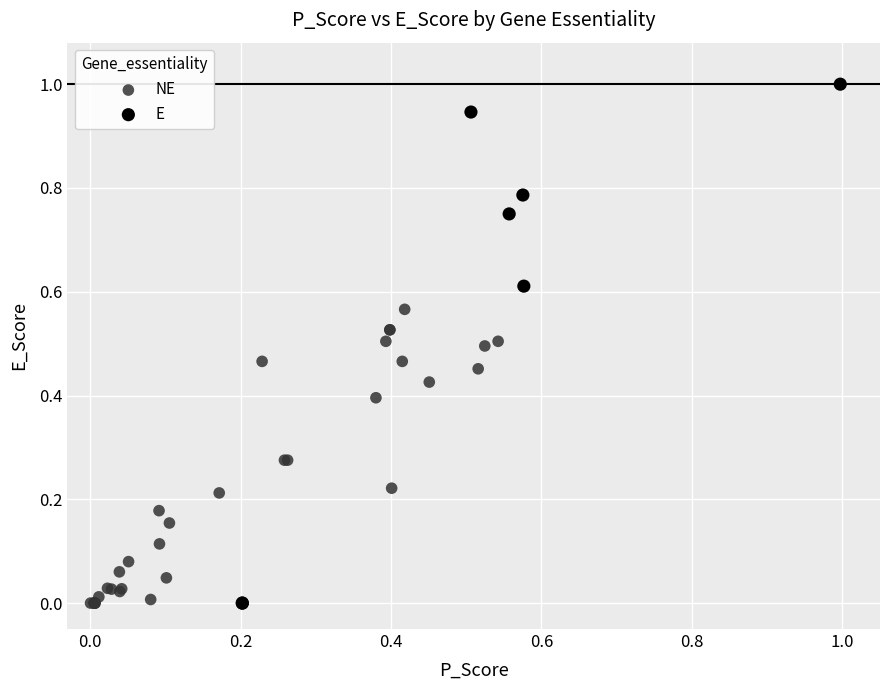

Which series contains the highest Y value?

E